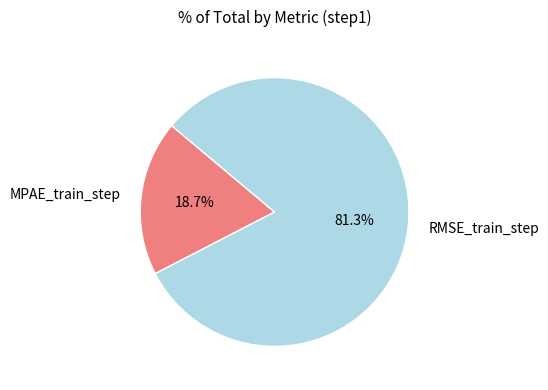

The RMSE_train_step slice represents 89% of the pie. True or false?

False